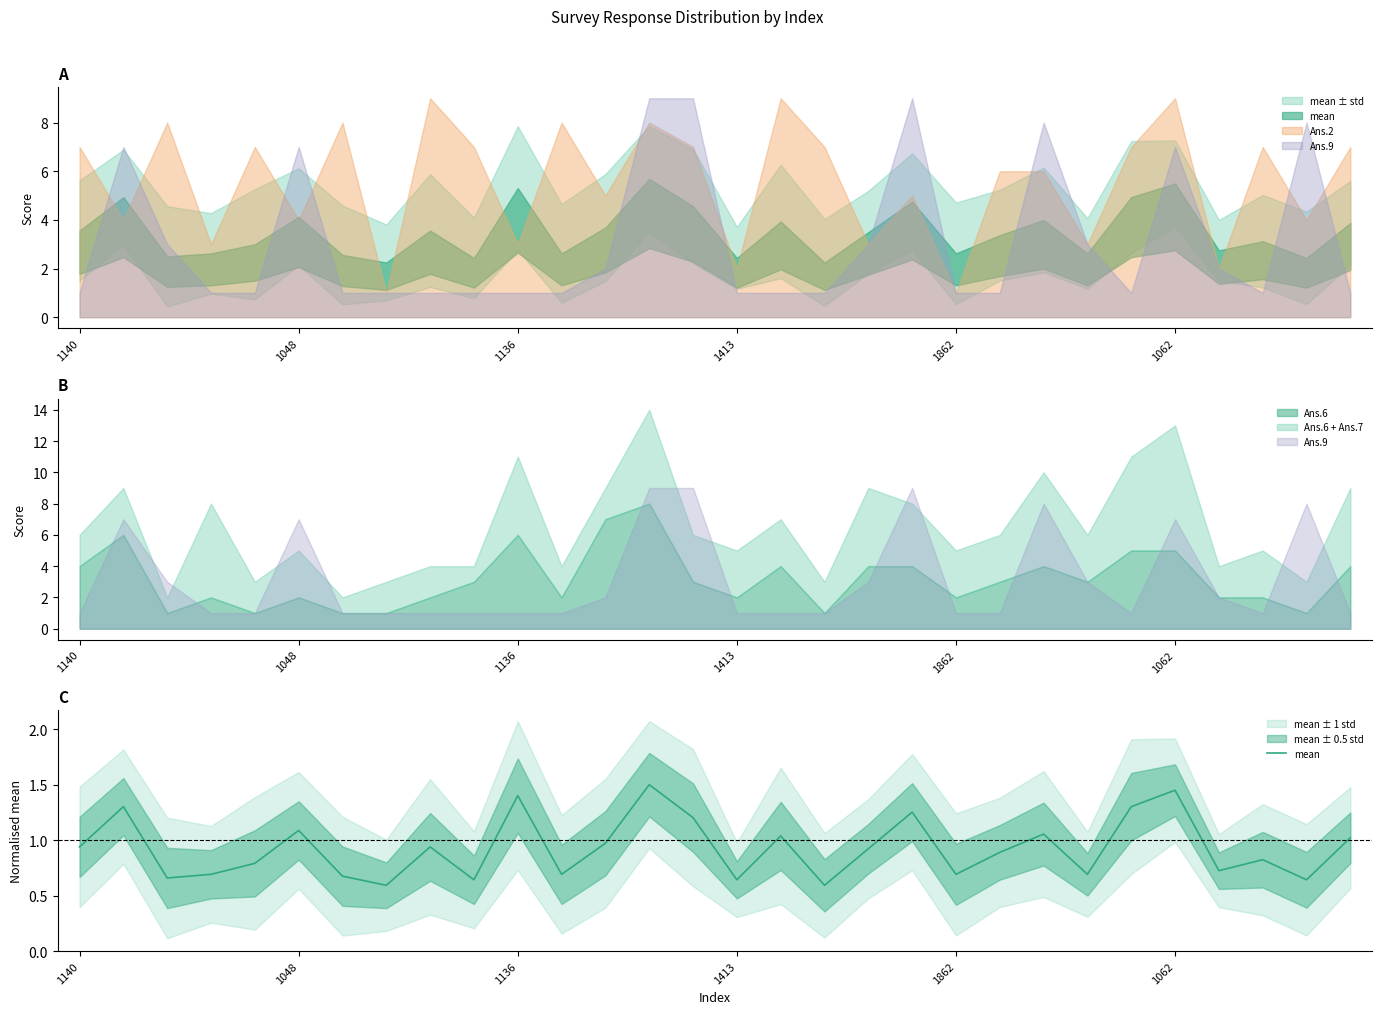

Rank the categories by value from highest to lowest.

13, 25, 10, 1048, 24, 19, 14, 1062, 22, 16, 29, 12, 1140, 8, 18, 21, 27, 1862, 26, 1413, 11, 20, 23, 6, 1136, 9, 15, 28, 7, 17